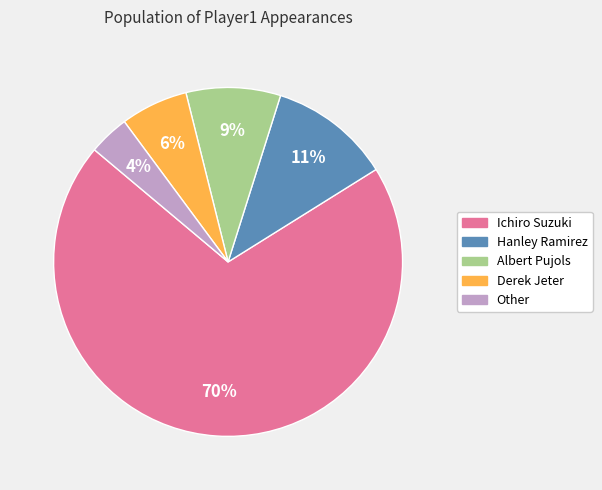

Does any single category account for the majority?

Yes